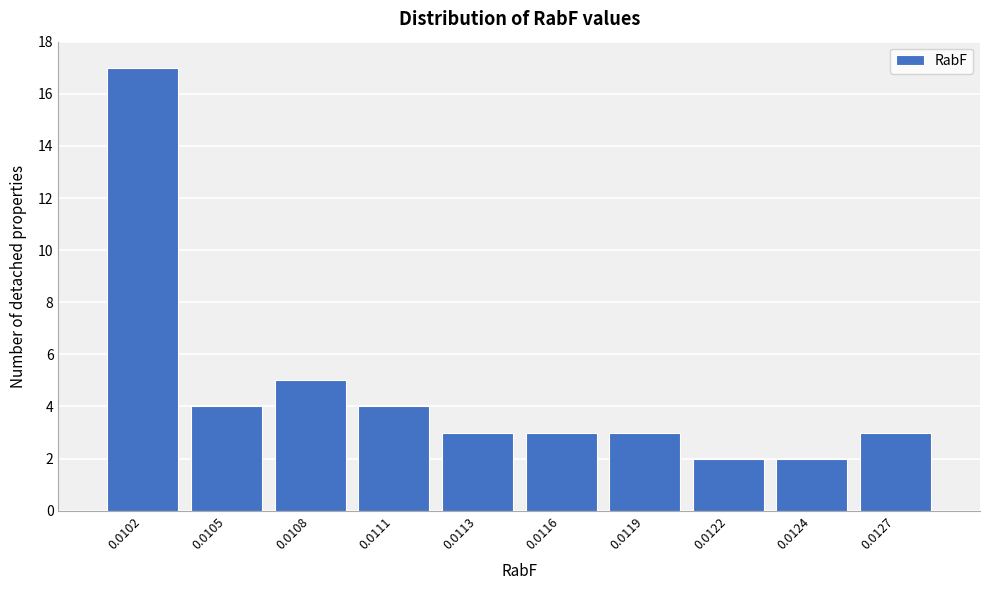

Reading left to right, transcribe all the data shown in this chart.

17	4	5	4	3	3	3	2	2	3